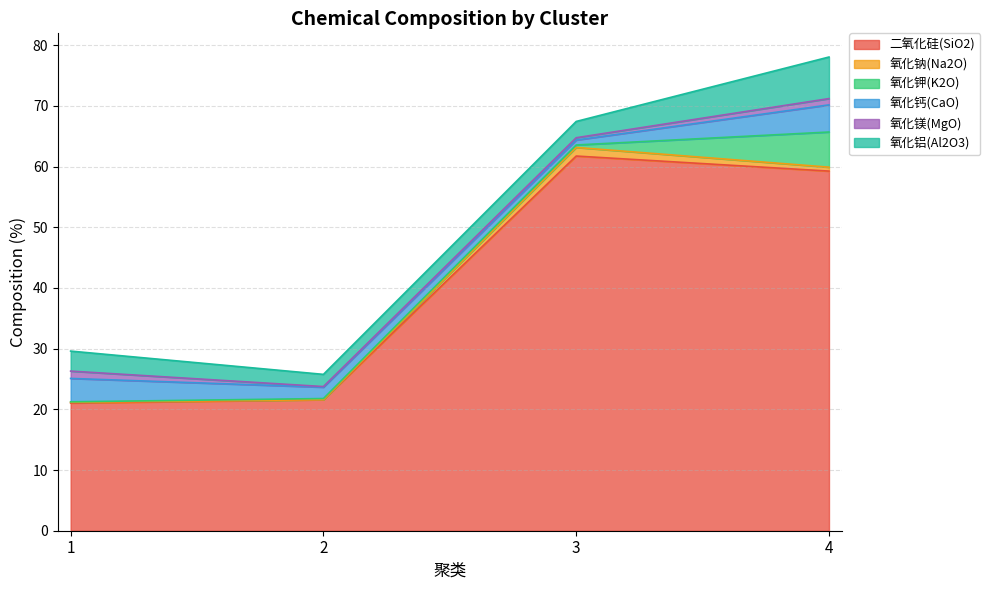

How many times do 氧化镁(MgO) and 氧化钾(K2O) cross each other?

1